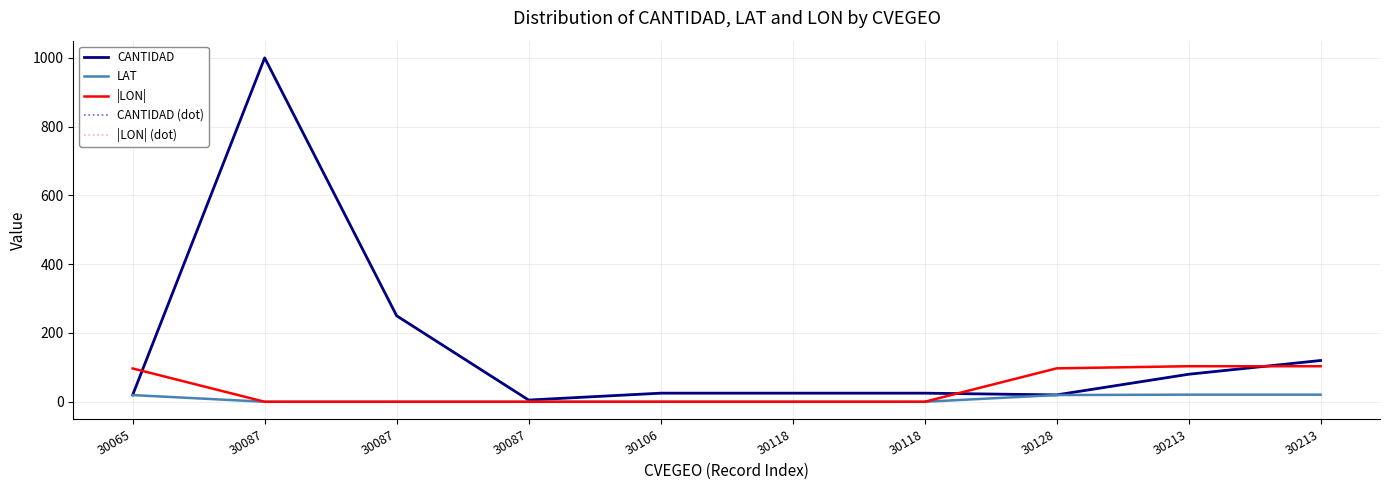

Does the chart have visible grid lines?

Yes